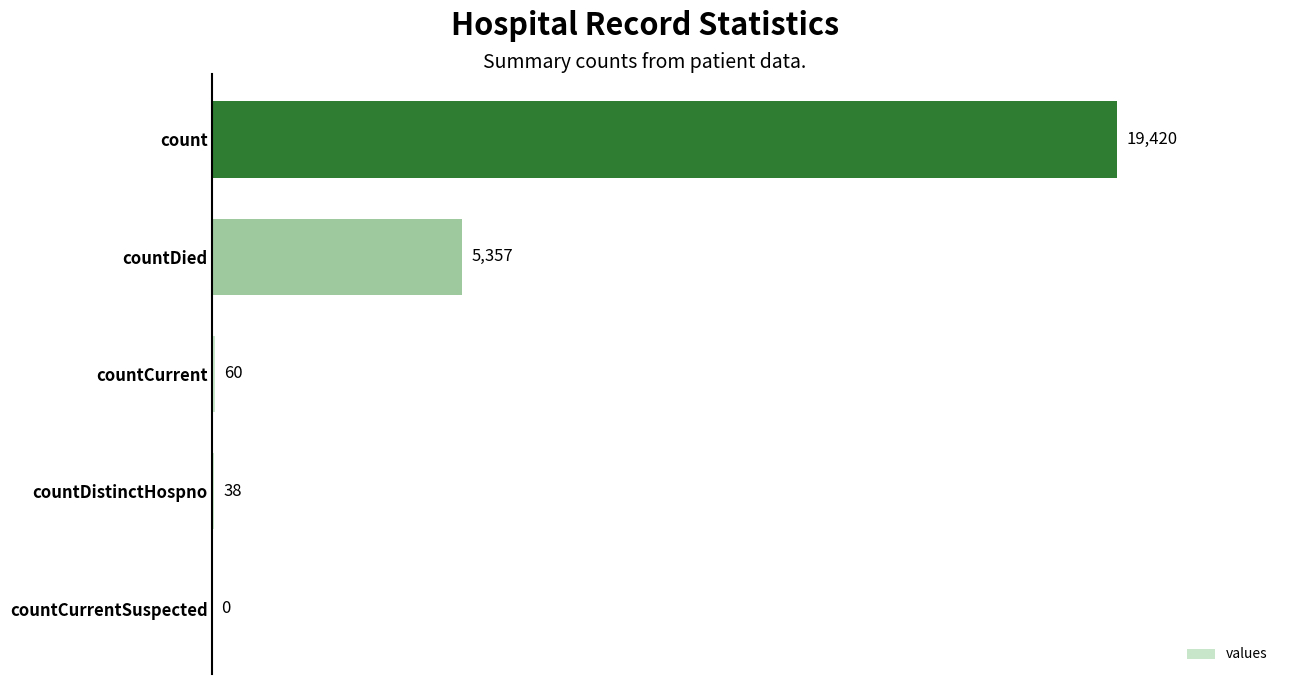

What is the sum of all values?

24875